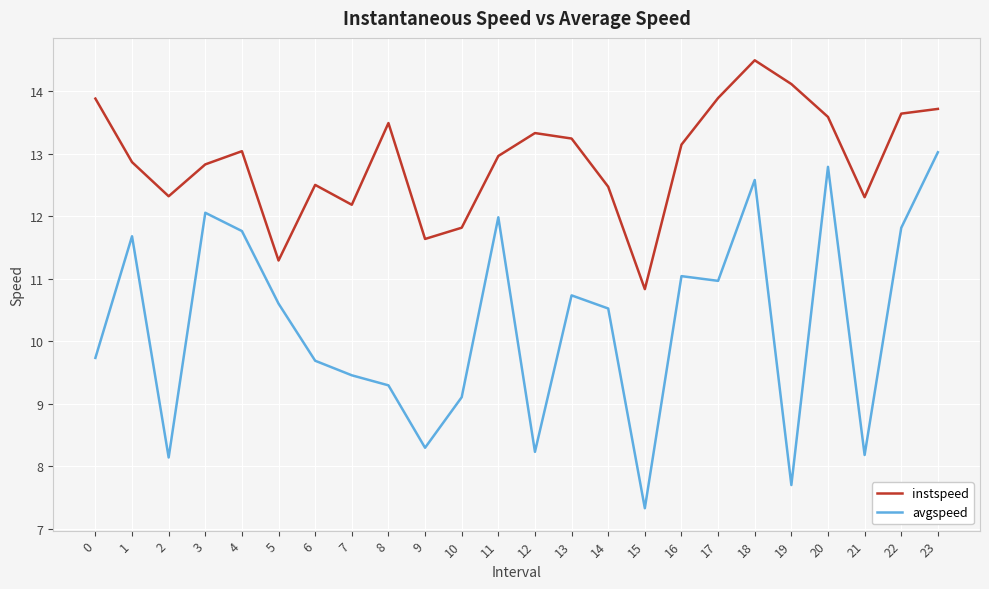

Between 1 and 2, which series saw the biggest shift?

avgspeed